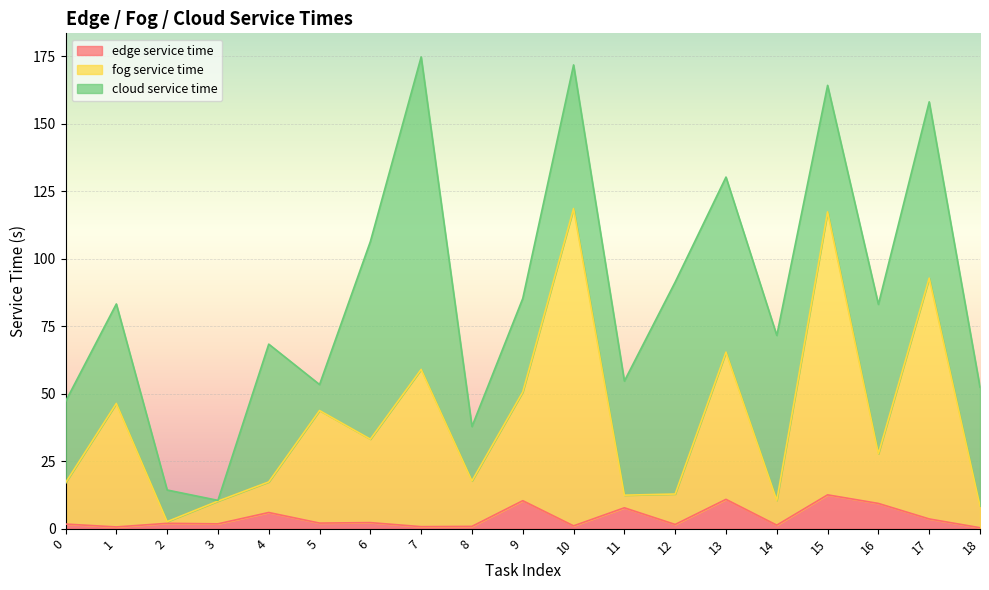

The edge service time series shows 9.3 at 16. True or false?

True